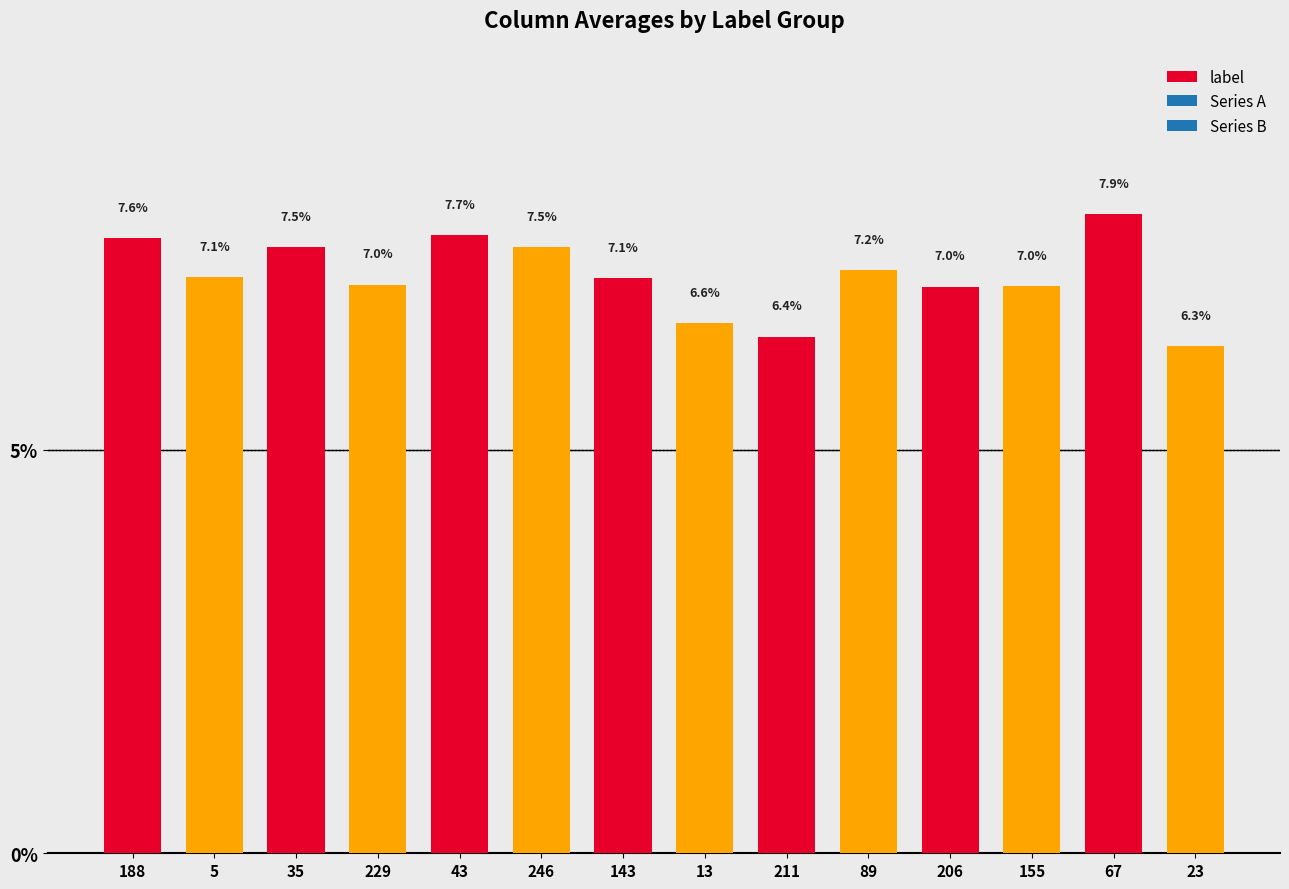

Which label corresponds to the smallest value in the chart?

23